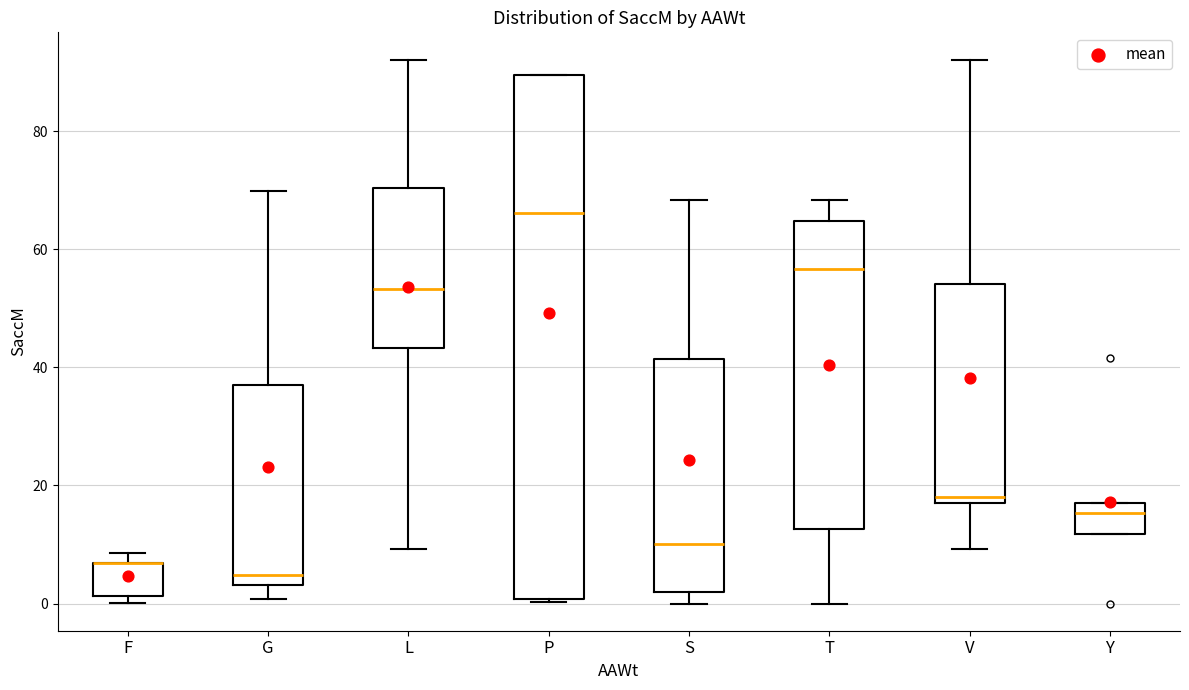

Reading left to right, transcribe this box plot: for each box, give where its median line is, the range the box spans, and where its two whiskers end, as read against the y-axis. The values are not printed on the chart, so give them approximately, as read against the axis.

F: median 6 (drawn on the box's upper edge), box 2 to 6, whiskers 0 to 8
G: median 4 (just above the box's lower edge), box 4 to 38, whiskers 0 to 70
L: median 54, box 44 to 70, whiskers 10 to 92
P: median 66, box 0 to 90, whiskers 0 to 90
S: median 10, box 2 to 42, whiskers 0 to 68
T: median 56, box 12 to 64, whiskers 0 to 68
V: median 18 (just above the box's lower edge), box 18 to 54, whiskers 10 to 92
Y: median 16, box 12 to 18, whiskers 12 to 18